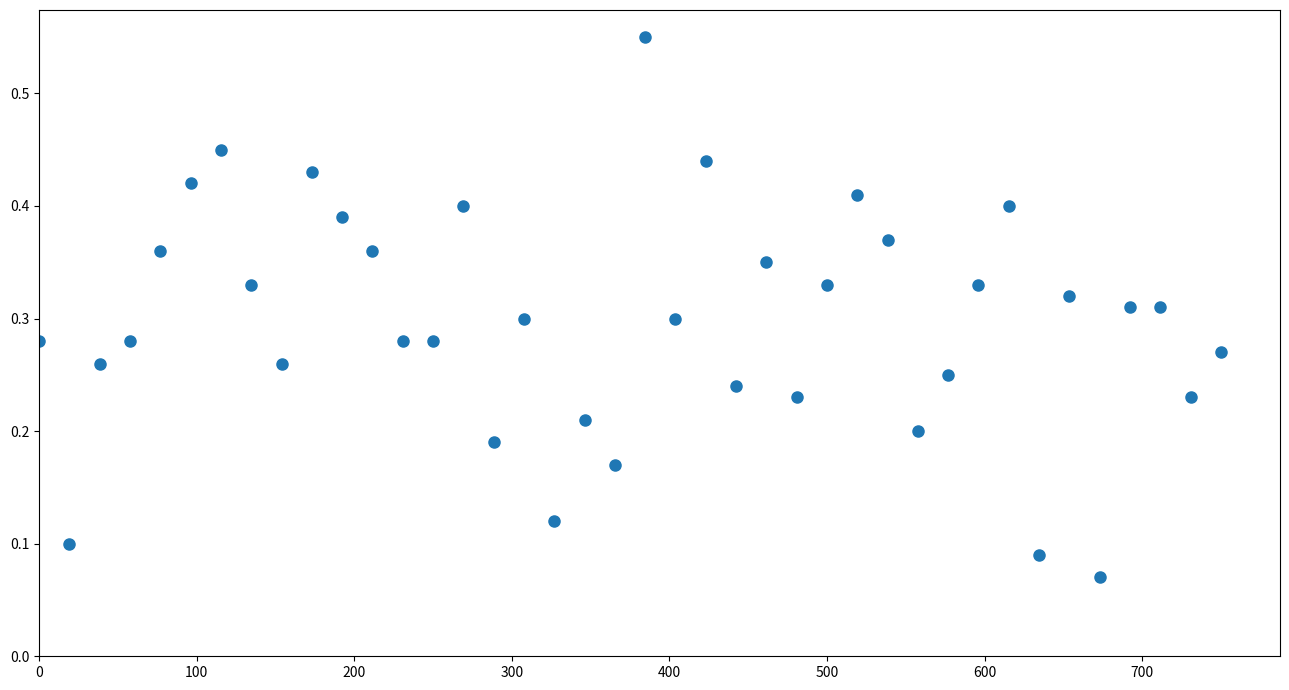

What is the range of X values (max minus min)?

750.0